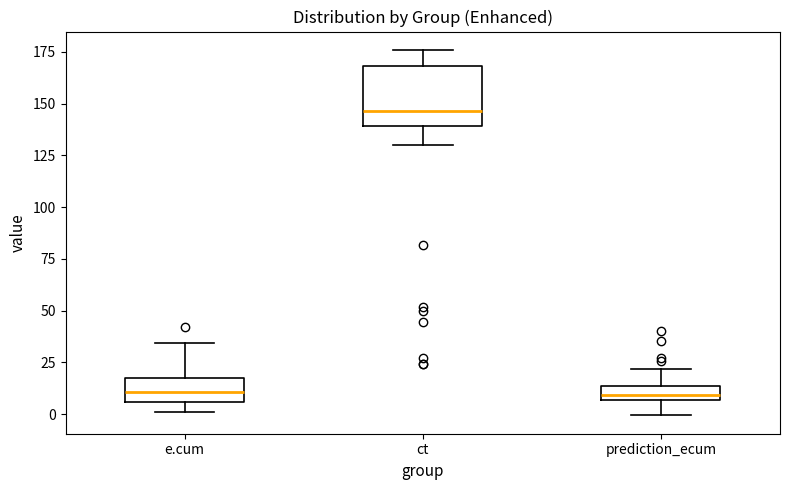

Where is the lower edge of the box for ct on the y-axis? The values are not printed on the chart, so give them approximately, as read against the axis.

140